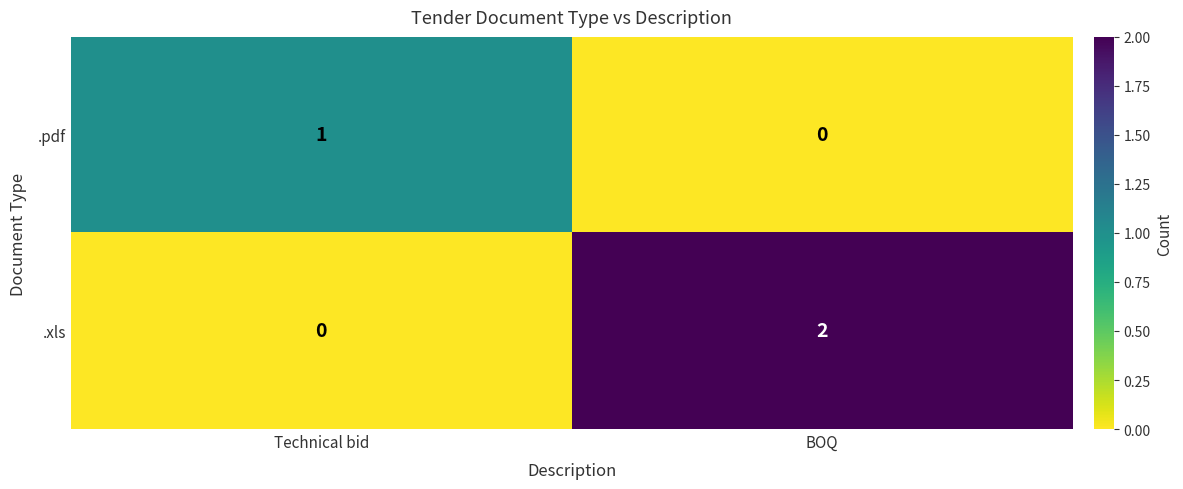

Reading left to right, extract all data points from this chart.

.pdf: Technical bid=1	BOQ=0
.xls: Technical bid=0	BOQ=2